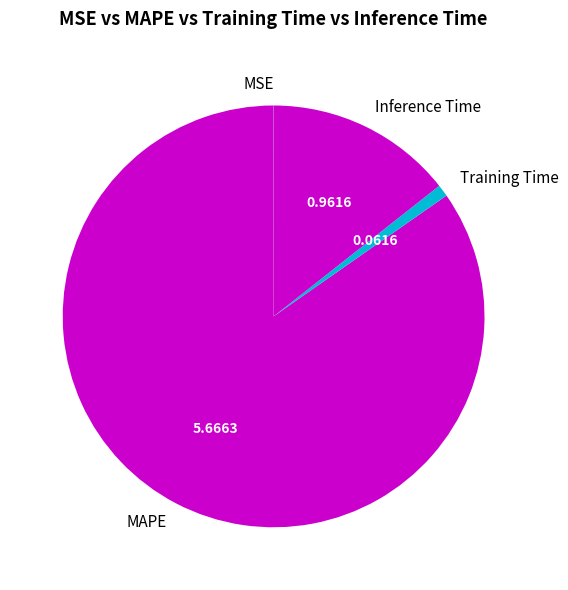

Which slice represents more than half of the pie?

MAPE